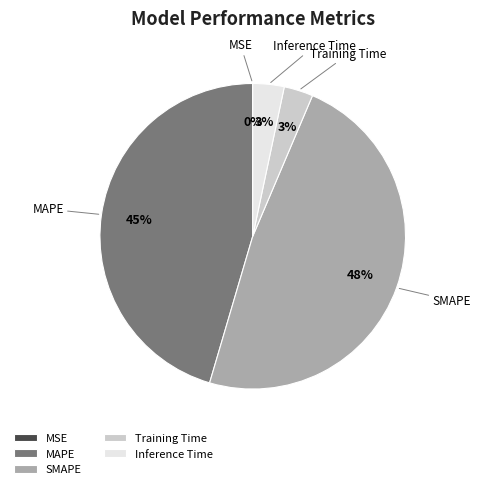

To the nearest percent, what is the difference between the largest and smallest slice percentages?

48%